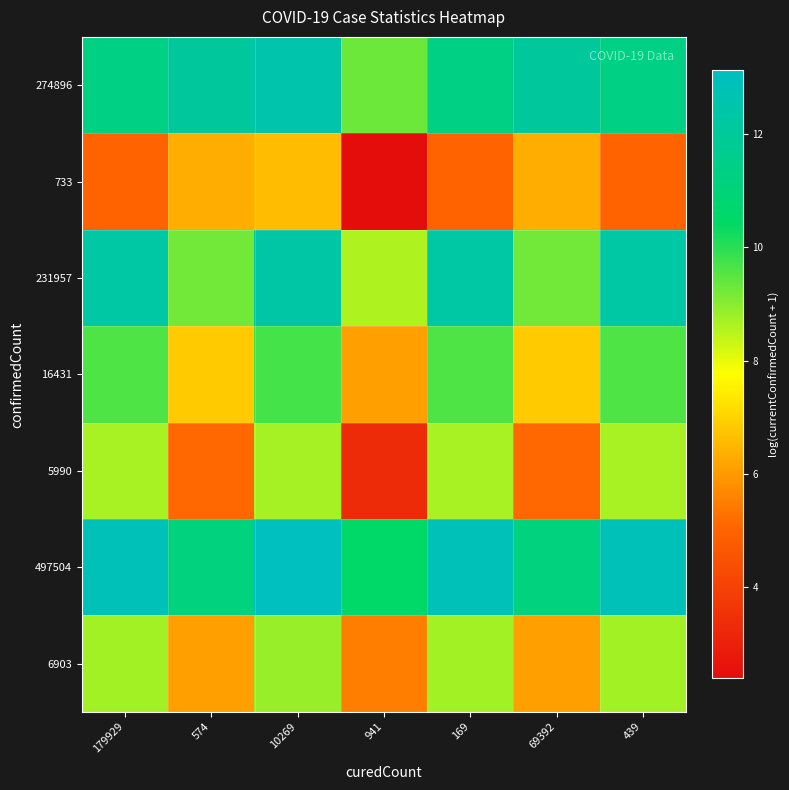

Rank the series at 169 from lowest to highest value.

733, 5990, 6903, 16431, 274896, 231957, 497504